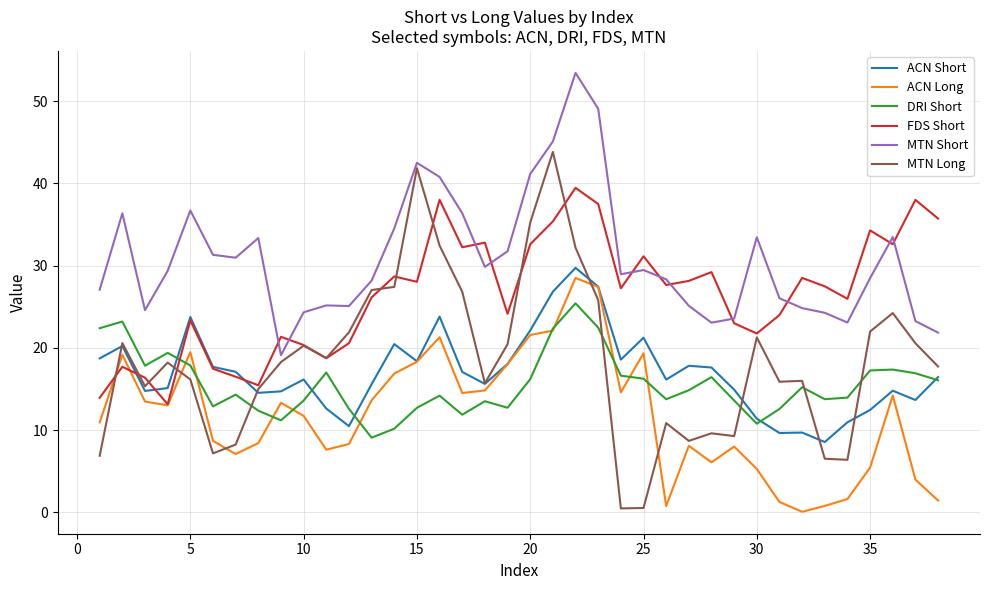

Which series has the largest total across all categories?

MTN Short